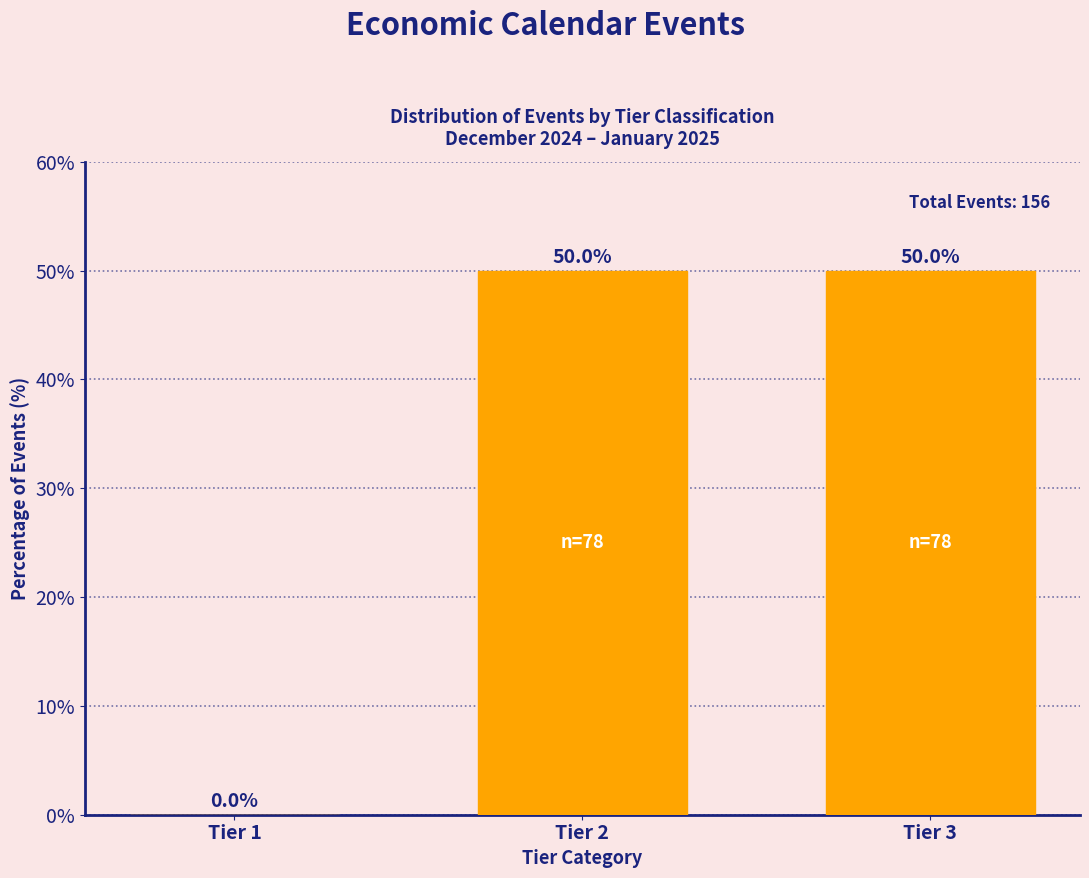

Reading left to right, transcribe all the data shown in this chart.

Tier 1=0	Tier 2=50	Tier 3=50